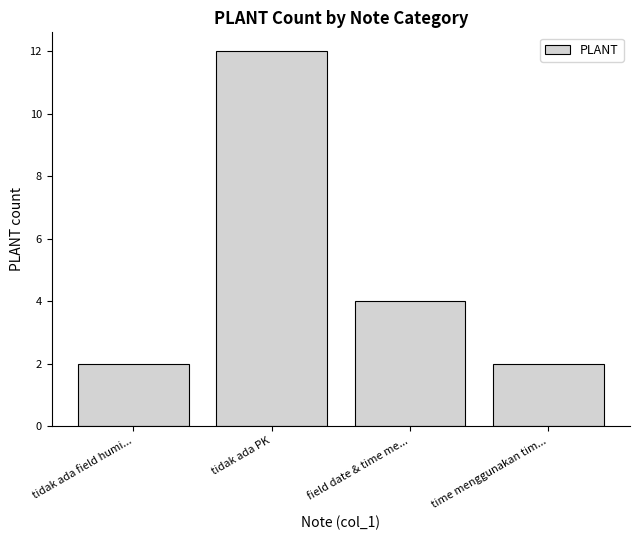

How many categories are shown in the chart?

4